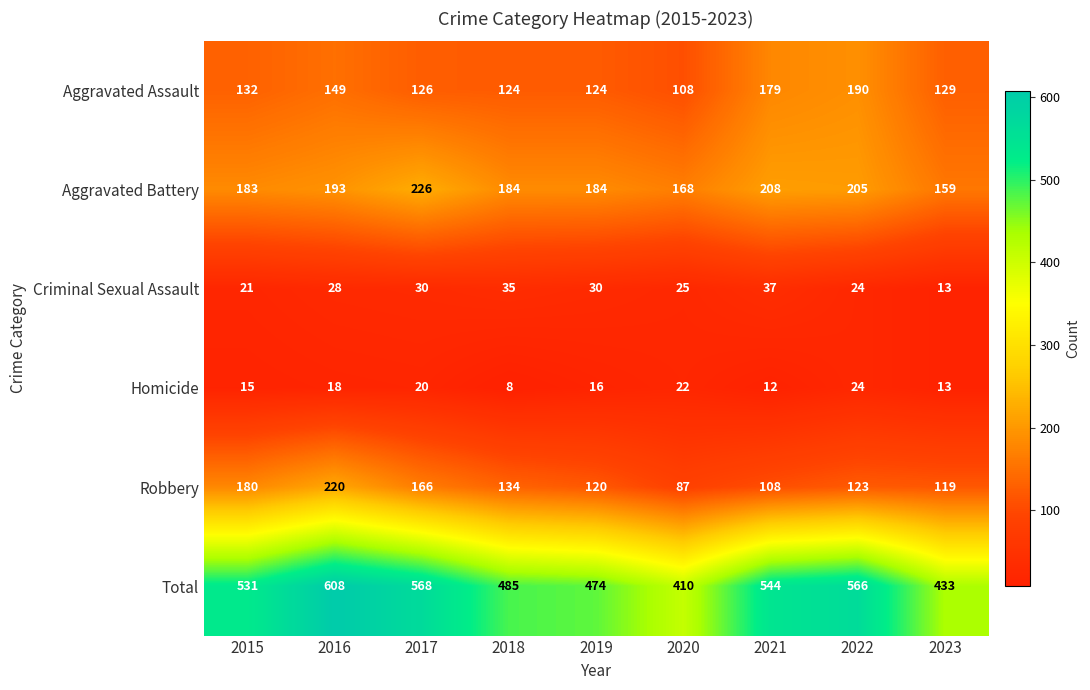

What is the sum of all Total values?

4619